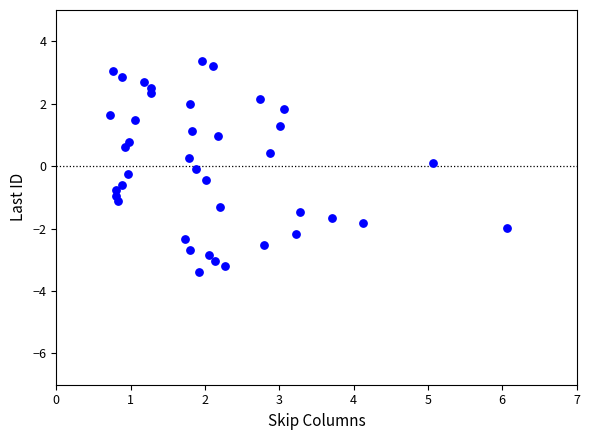

What is the range of X values (max minus min)?

5.3